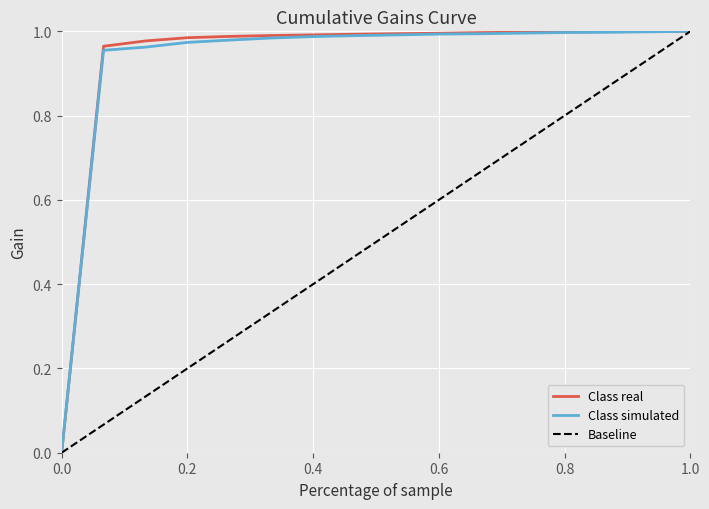

How many lines are shown in the chart?

3